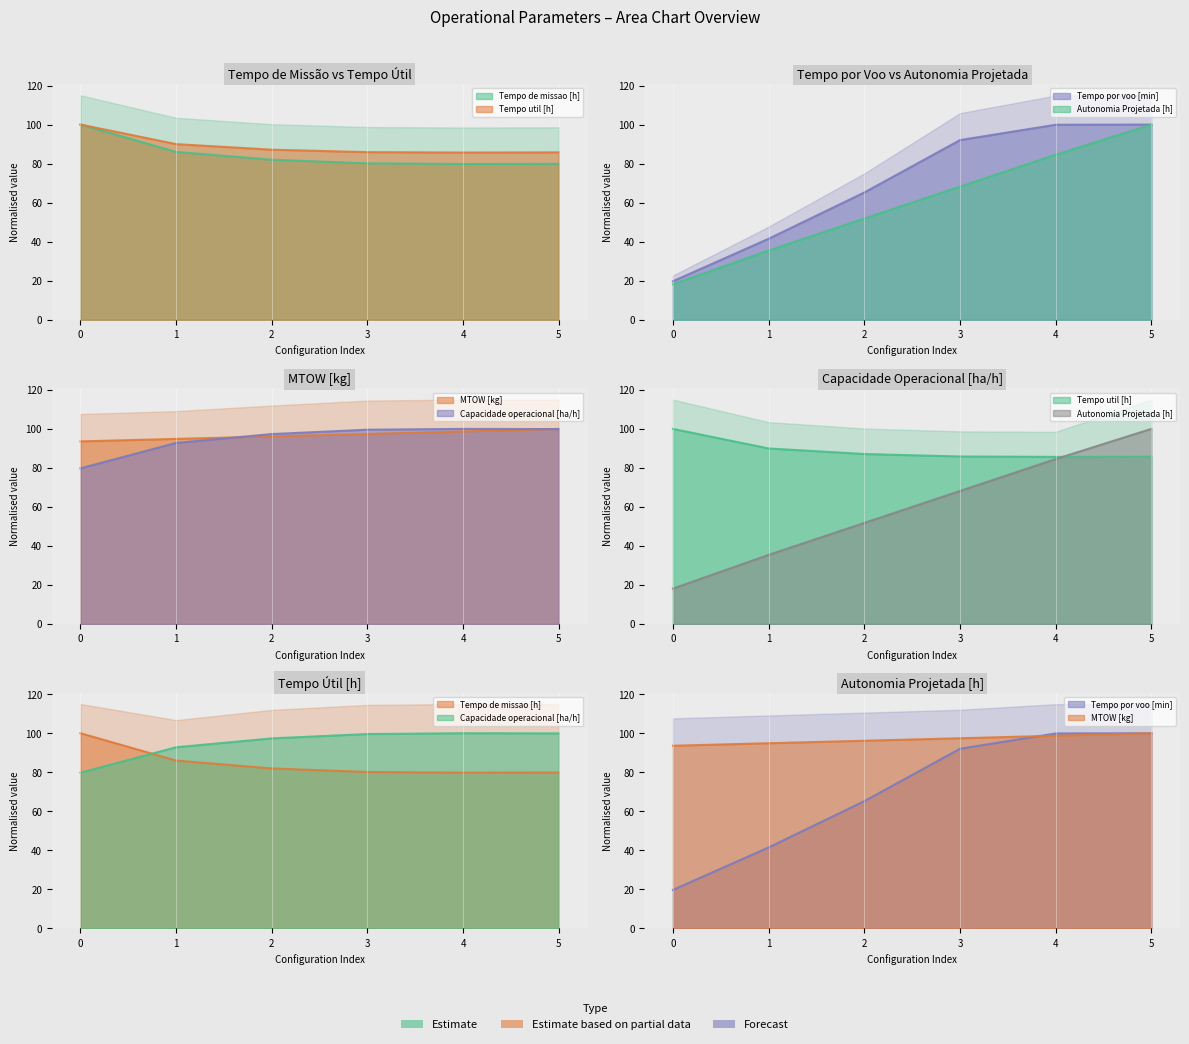

What is the total value across all series at 0?

411.3